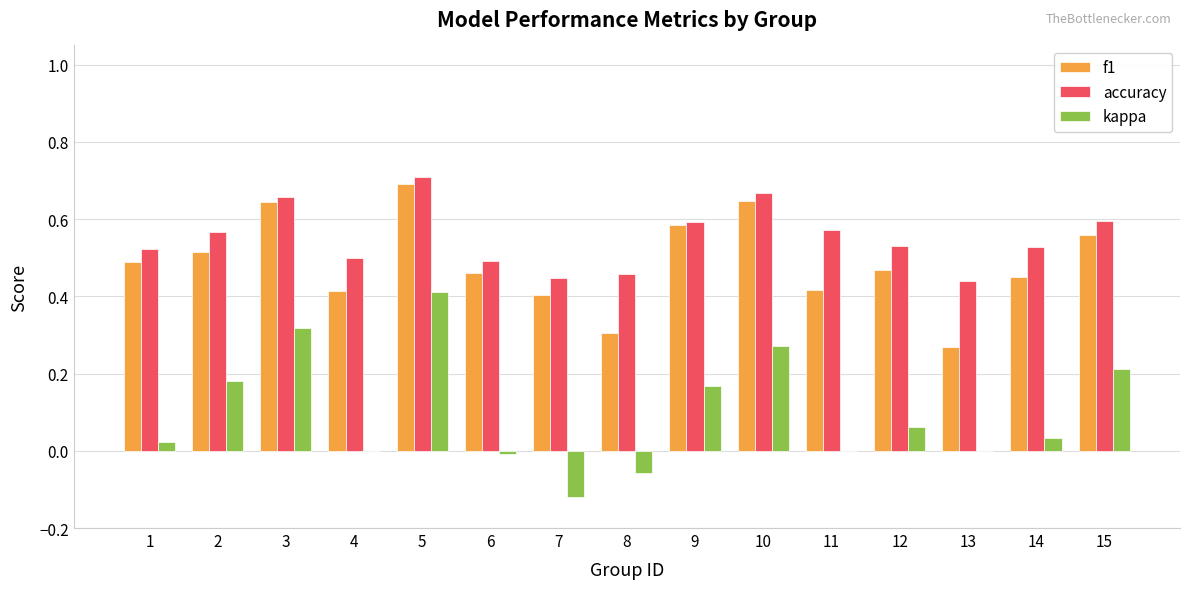

What is the sum of all accuracy values?

8.3